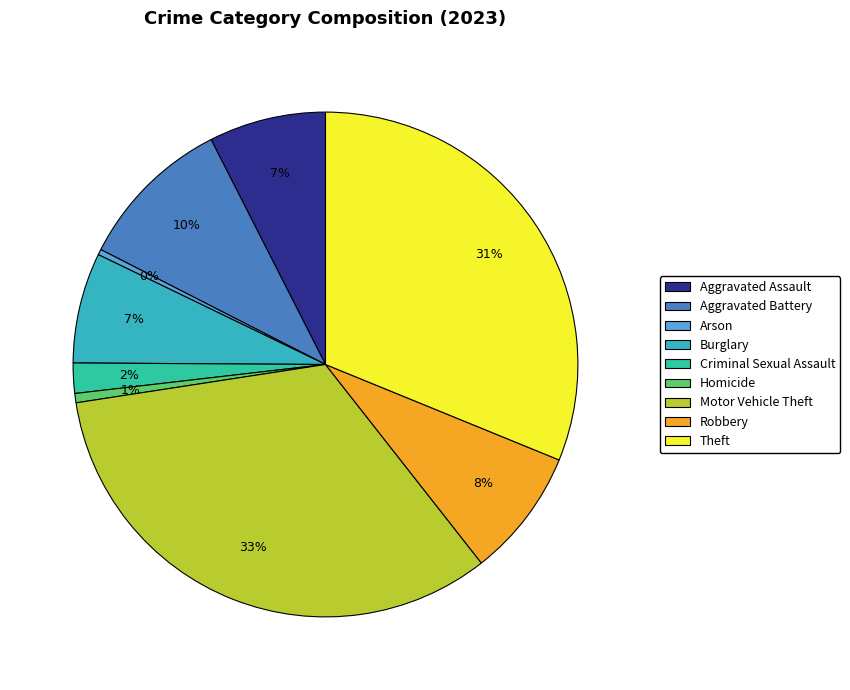

Rank the categories by value from lowest to highest.

Arson, Homicide, Criminal Sexual Assault, Burglary, Aggravated Assault, Robbery, Aggravated Battery, Theft, Motor Vehicle Theft